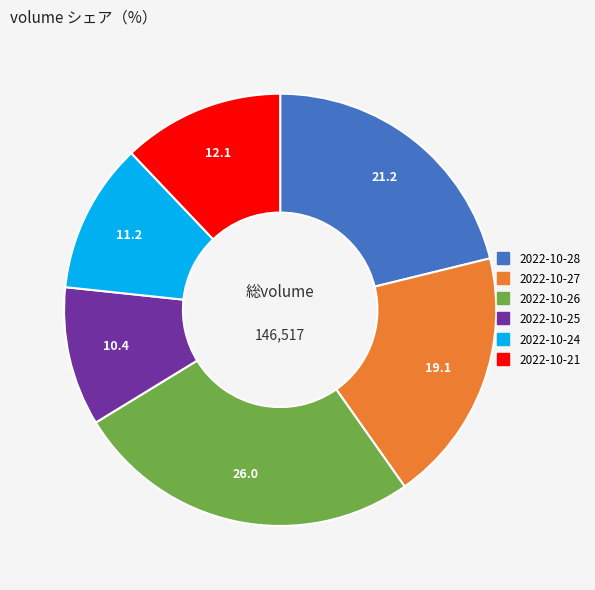

Does 2022-10-26 represent more than half of the total?

No